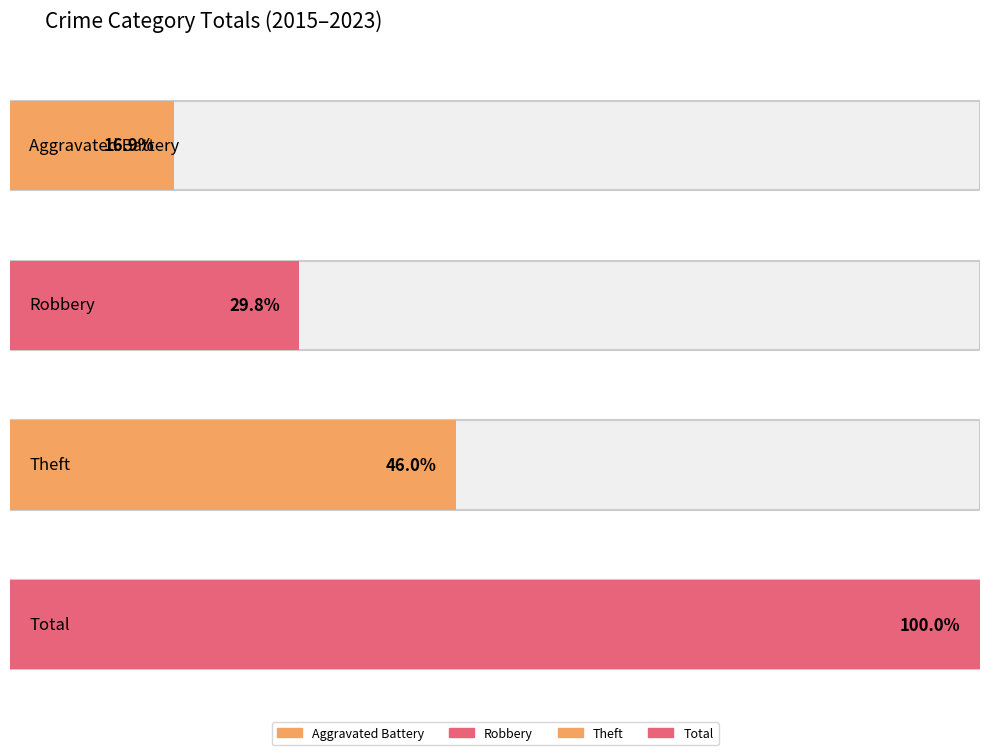

How many bars are there in each group?

4